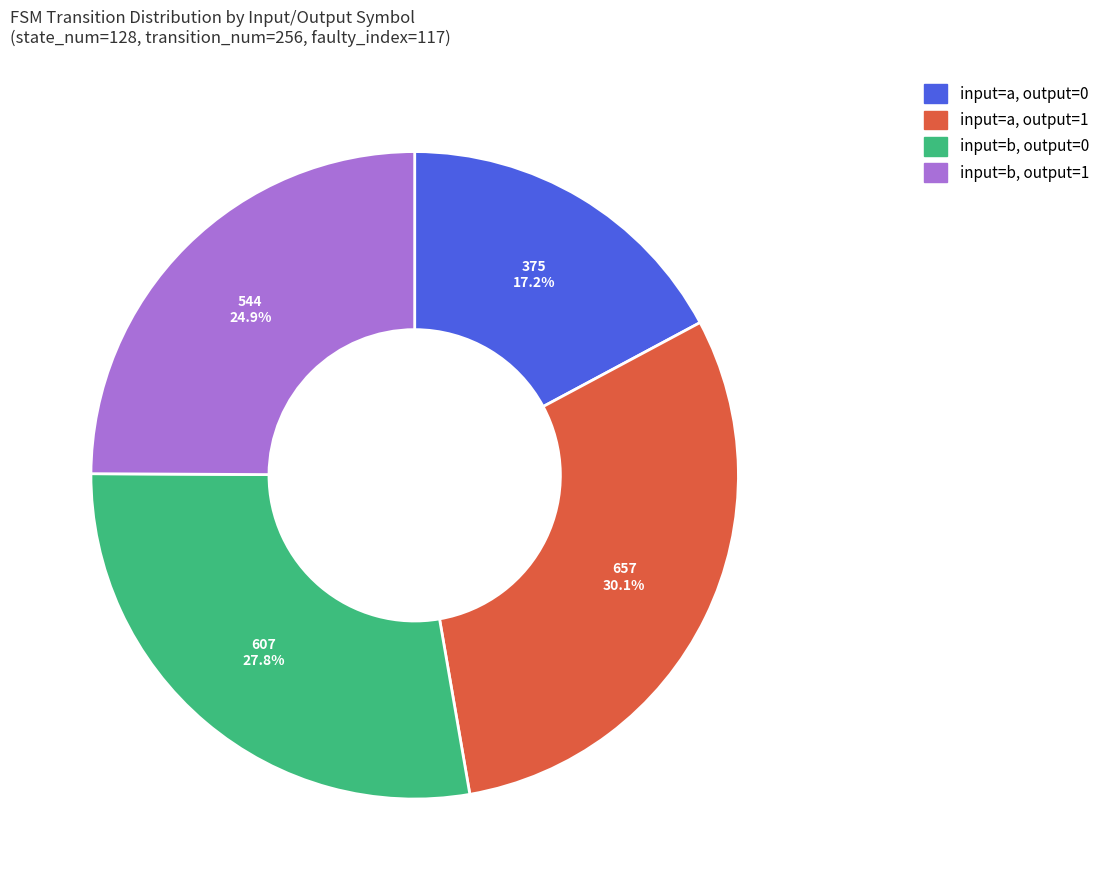

Does any single category account for the majority?

No